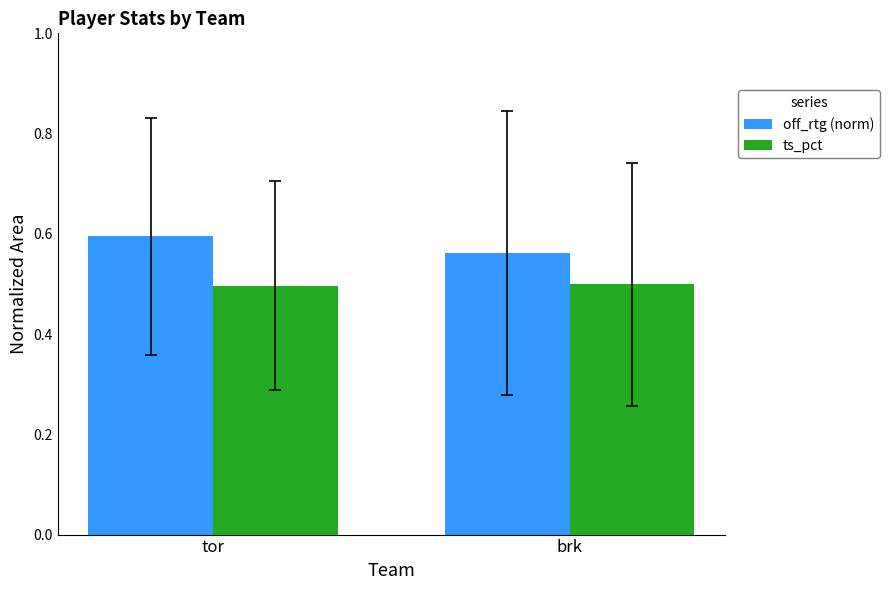

List the series in order of their overall mean, lowest first.

ts_pct, off_rtg (norm)